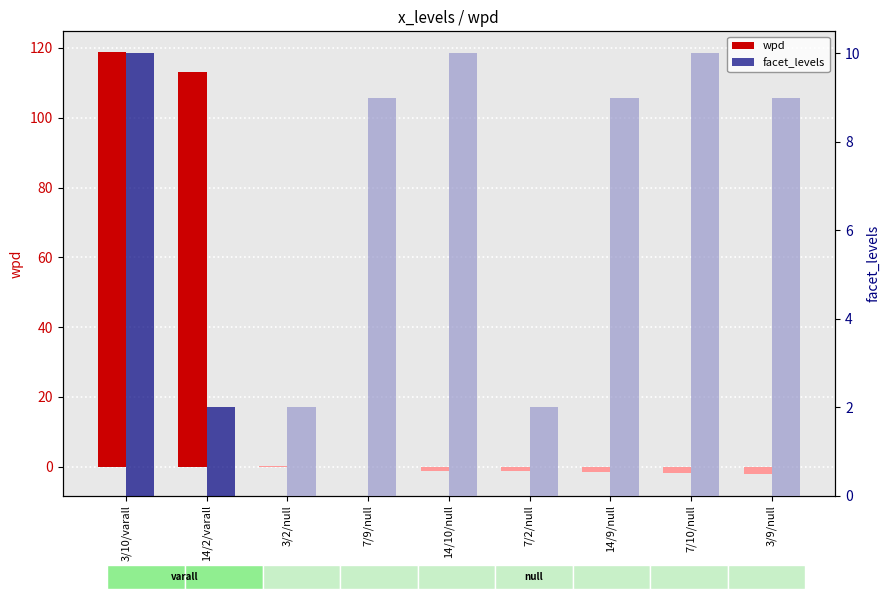

What is the label of the 9th bar from the left?

3/9/null